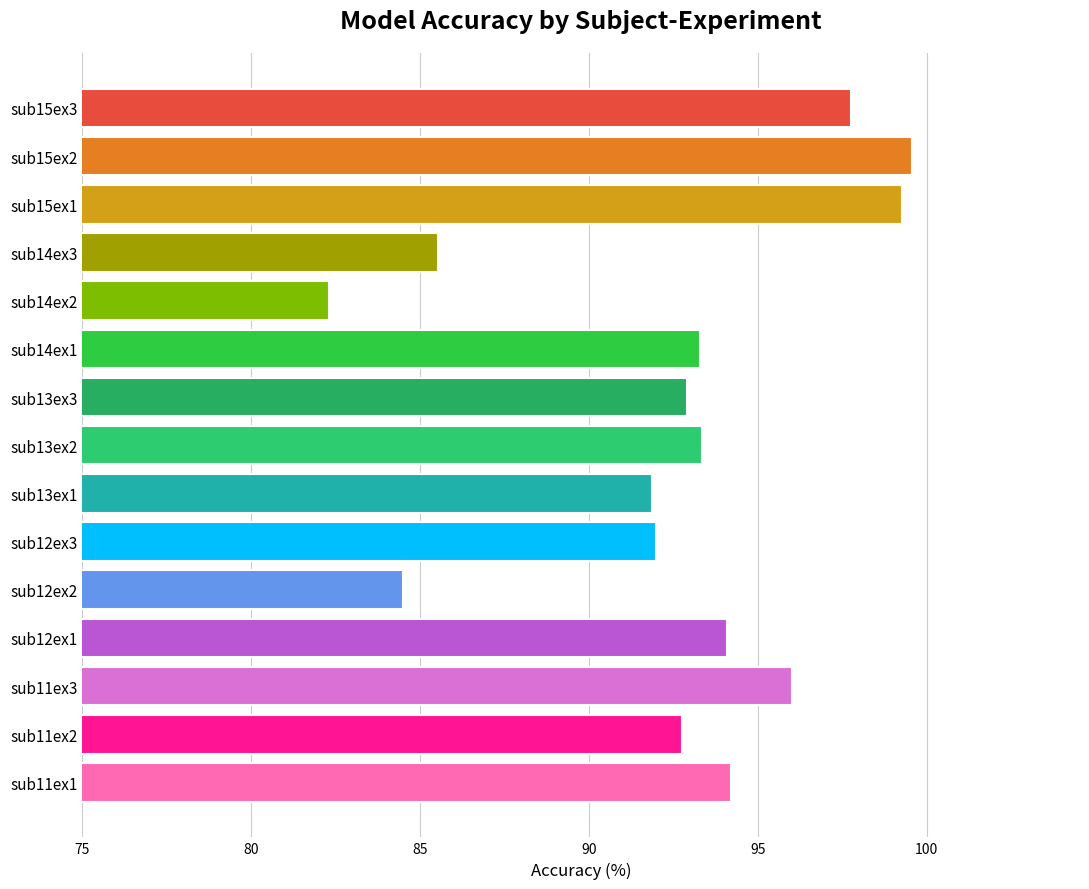

Count the number of categories in the chart.

15